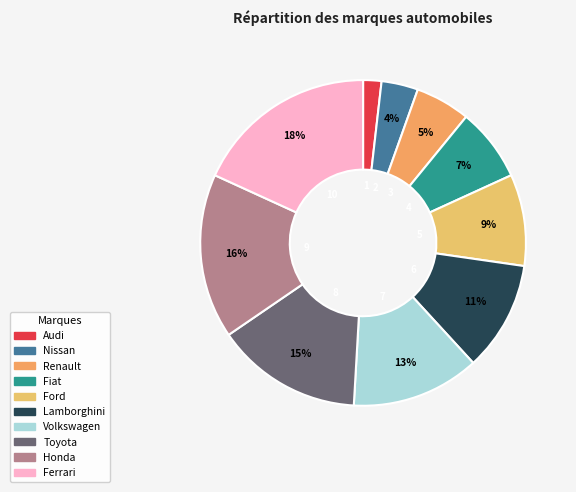

Which slice is the largest?

Ferrari